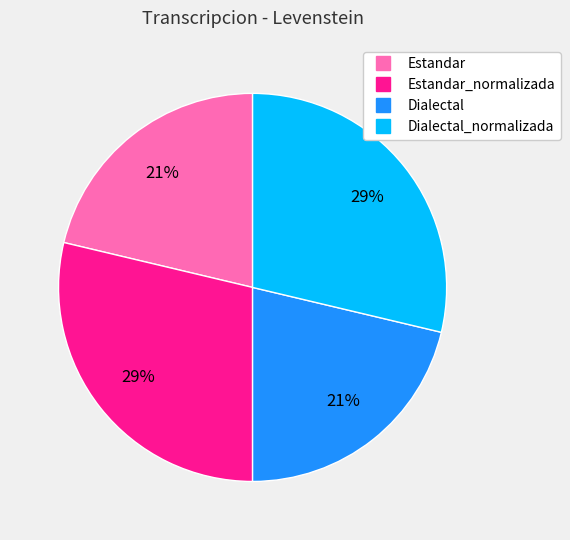

Does any single category account for the majority?

No